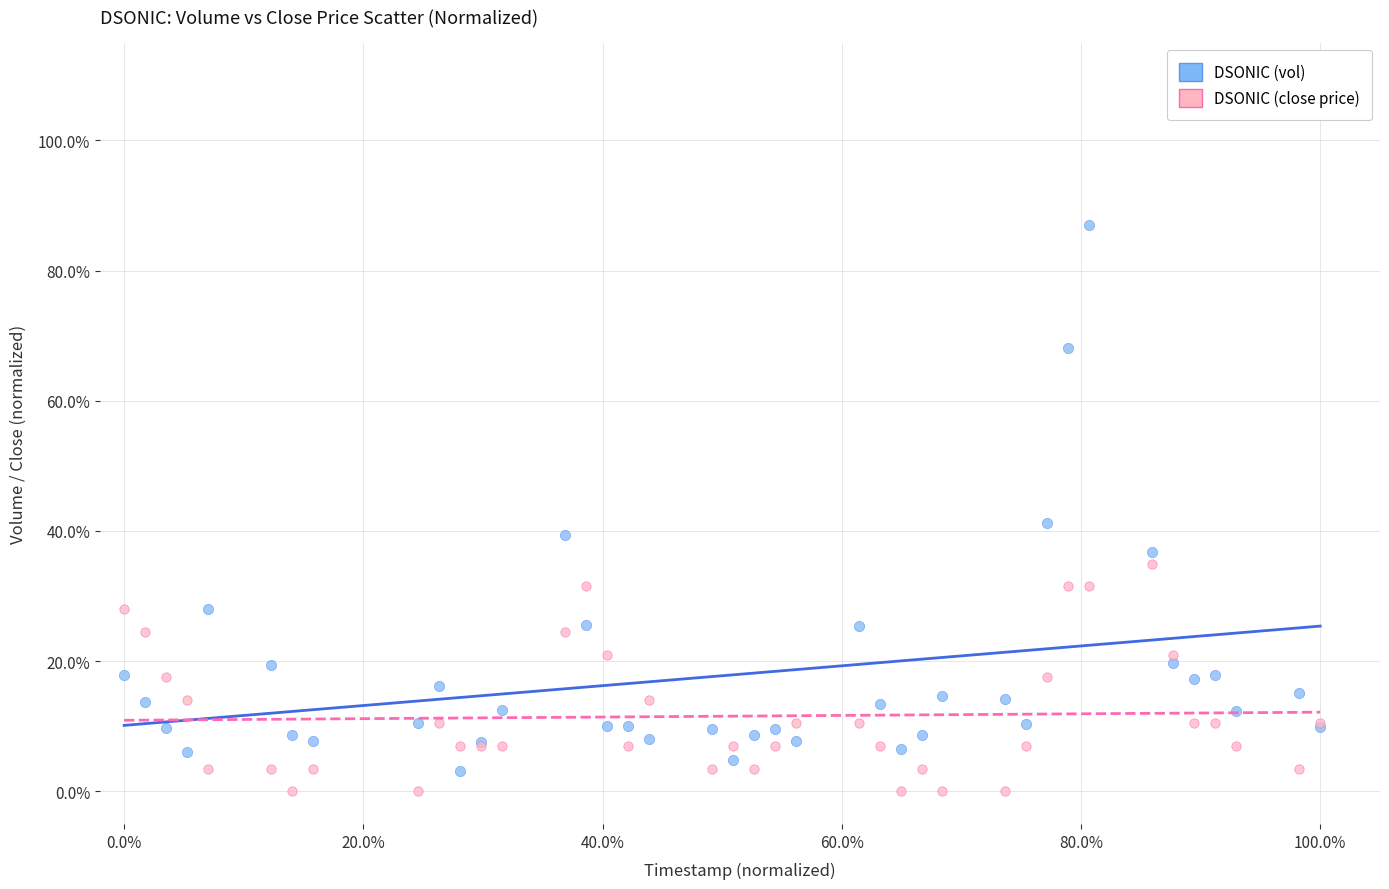

What are all the series names shown in the legend?

DSONIC (vol), DSONIC (close price)